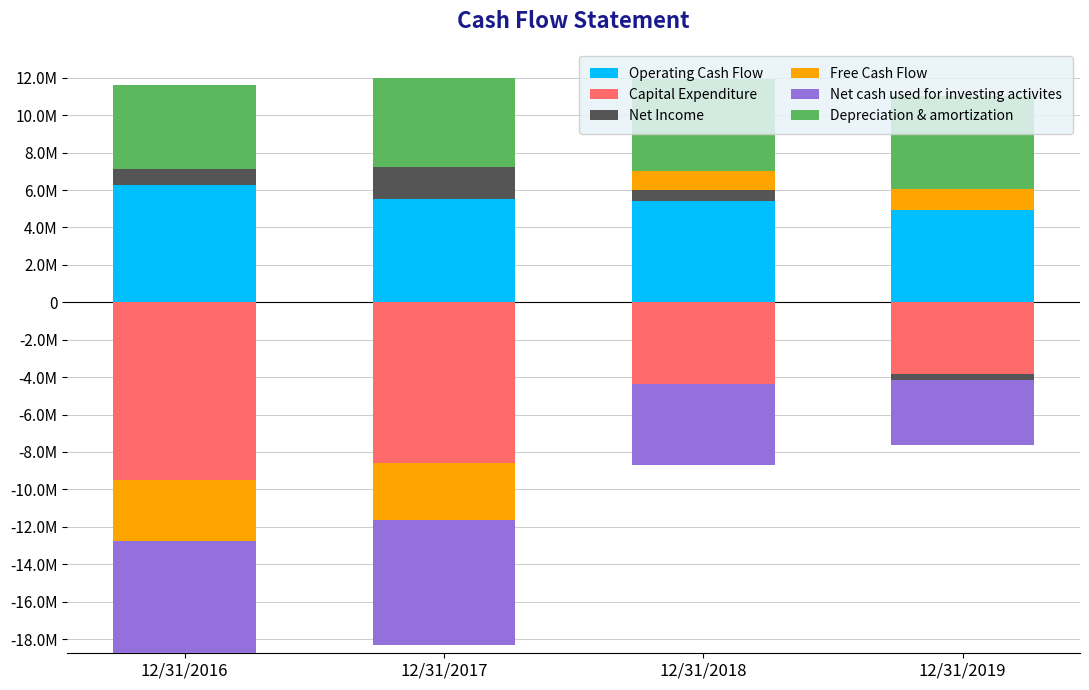

What is the difference between the maximum and minimum values in the Operating Cash Flow series?

1300000